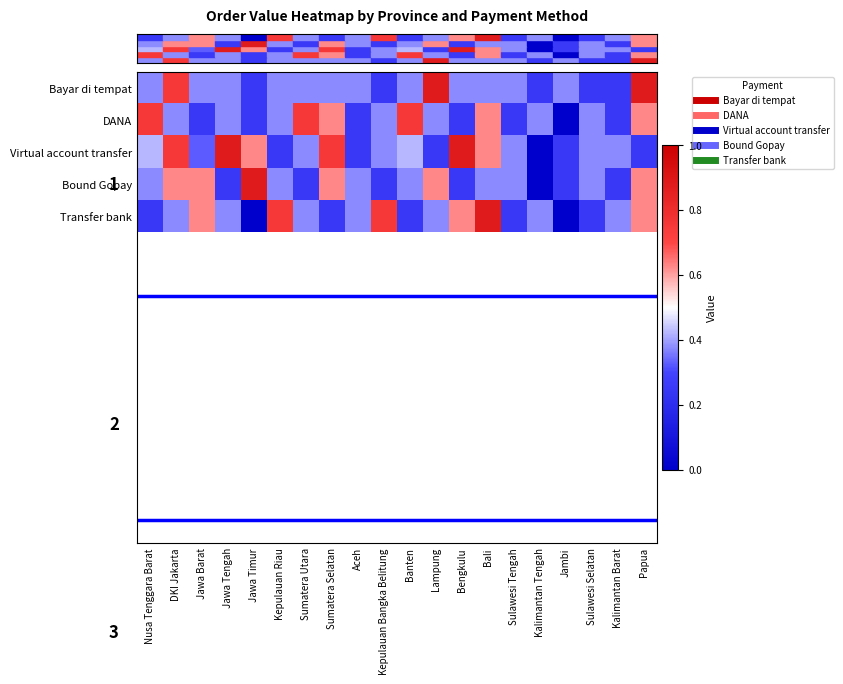

What is the difference between the second highest and second lowest values in the row_2 series?

0.6